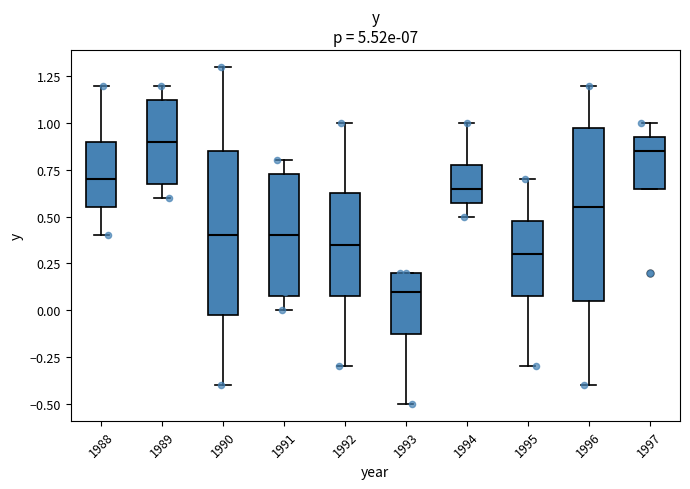

Reading left to right, transcribe this box plot: for each box, give where its median line is, the range the box spans, and where its two whiskers end, as read against the y-axis. The values are not printed on the chart, so give them approximately, as read against the axis.

1988: median 0.70, box 0.55 to 0.90, whiskers 0.40 to 1.20
1989: median 0.90, box 0.70 to 1.15, whiskers 0.60 to 1.20
1990: median 0.40, box 0.00 to 0.85, whiskers -0.40 to 1.30
1991: median 0.40, box 0.10 to 0.75, whiskers 0.00 to 0.80
1992: median 0.35, box 0.10 to 0.65, whiskers -0.30 to 1.00
1993: median 0.10, box -0.10 to 0.20, whiskers -0.50 to 0.20
1994: median 0.65, box 0.60 to 0.80, whiskers 0.50 to 1.00
1995: median 0.30, box 0.10 to 0.50, whiskers -0.30 to 0.70
1996: median 0.55, box 0.05 to 1.00, whiskers -0.40 to 1.20
1997: median 0.85, box 0.65 to 0.95, whiskers 0.65 to 1.00